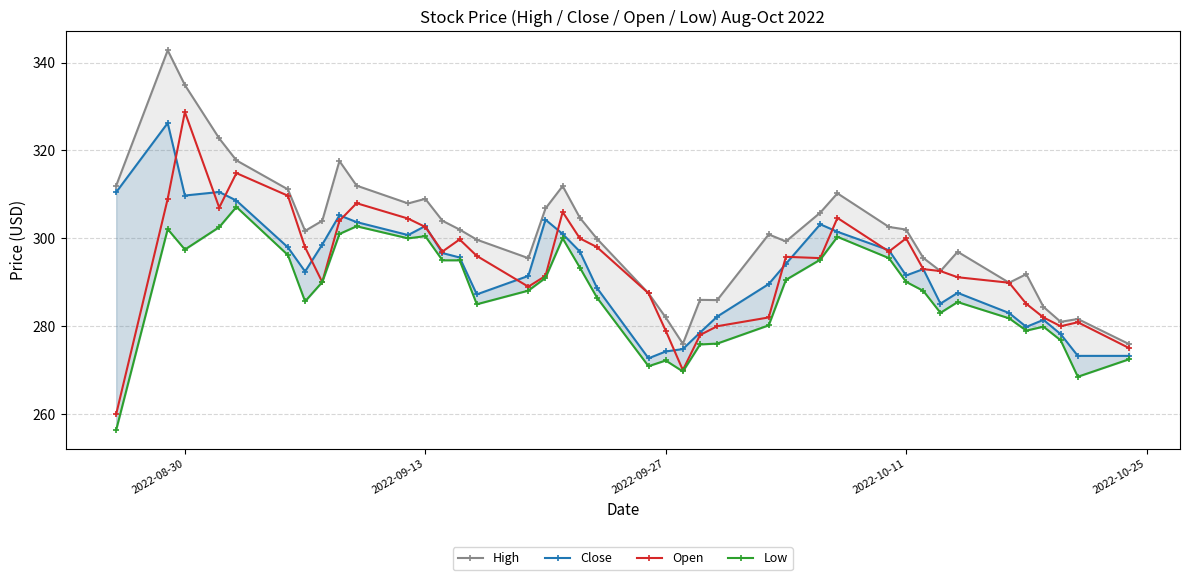

What is the value of the Open point at the 16th from the left?

289.0